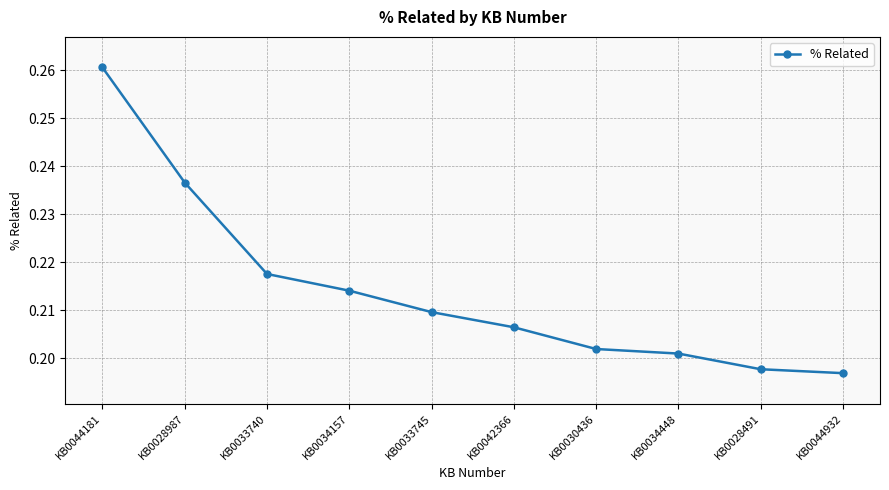

The chart shows a value of 0.3 at KB0034157. True or false?

False